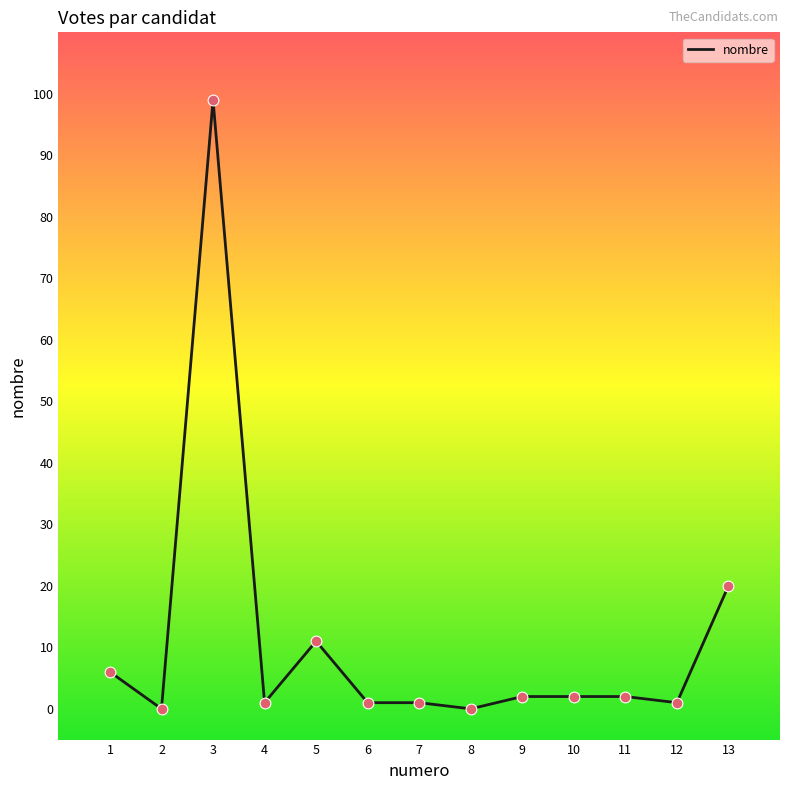

What is the change in value from 3 to 11?

-97